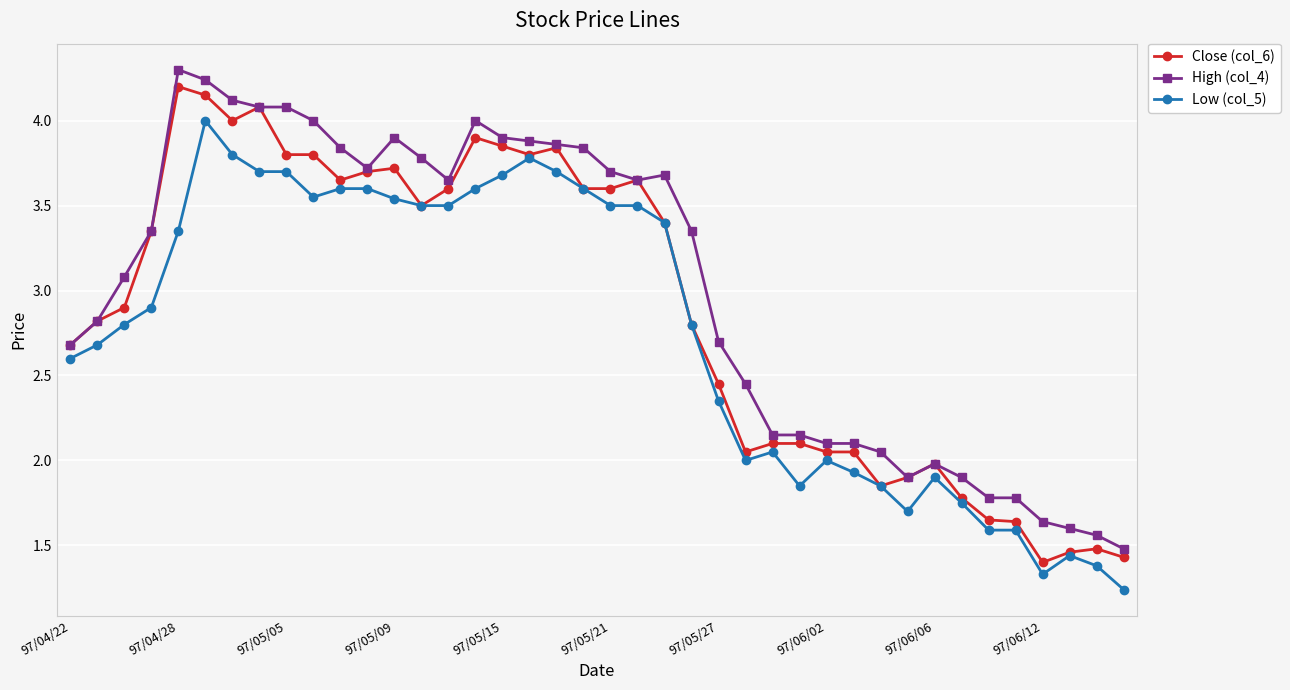

What is the value of the High (col_4) point at the 8th from the left?

4.1